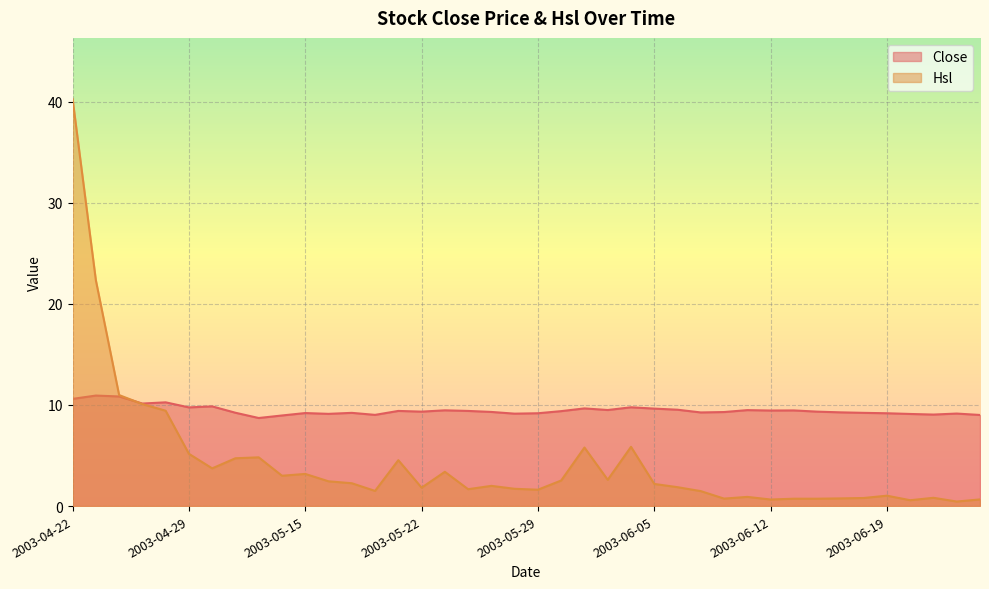

How many distinct data groups are displayed?

2